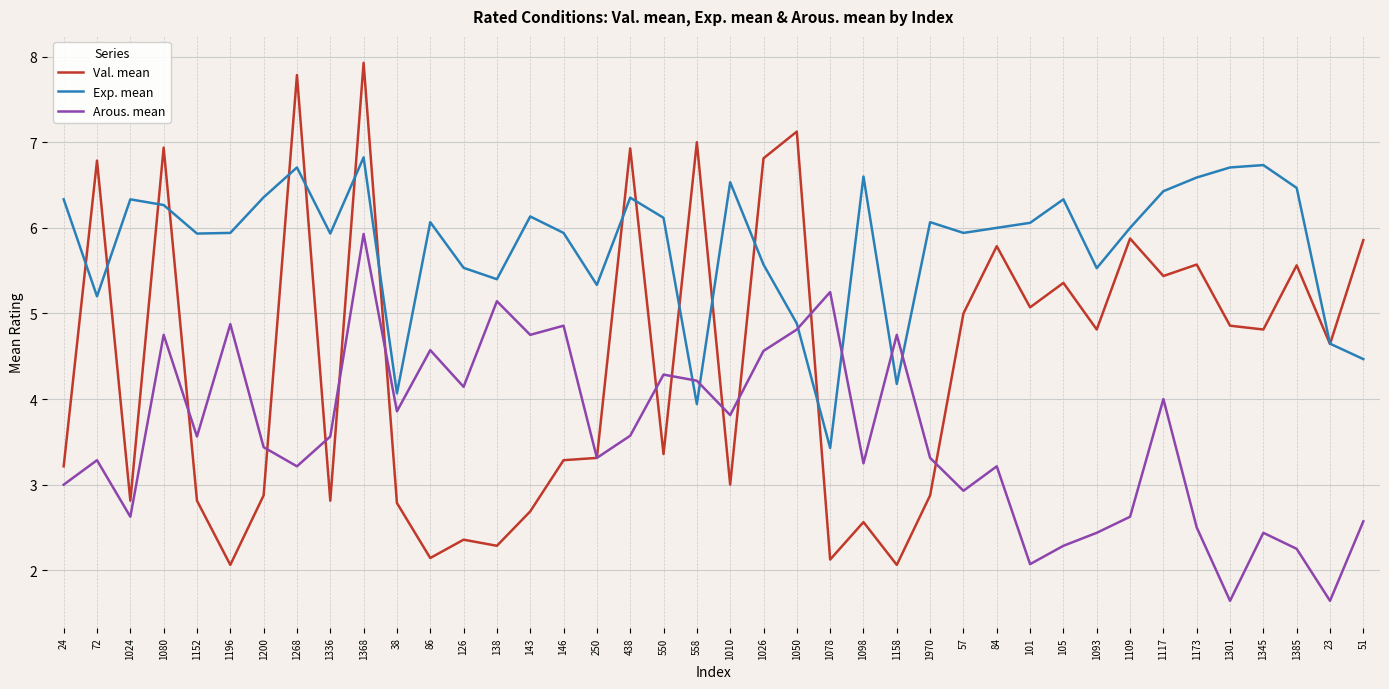

What value does the Arous. mean series have at 72?

3.3